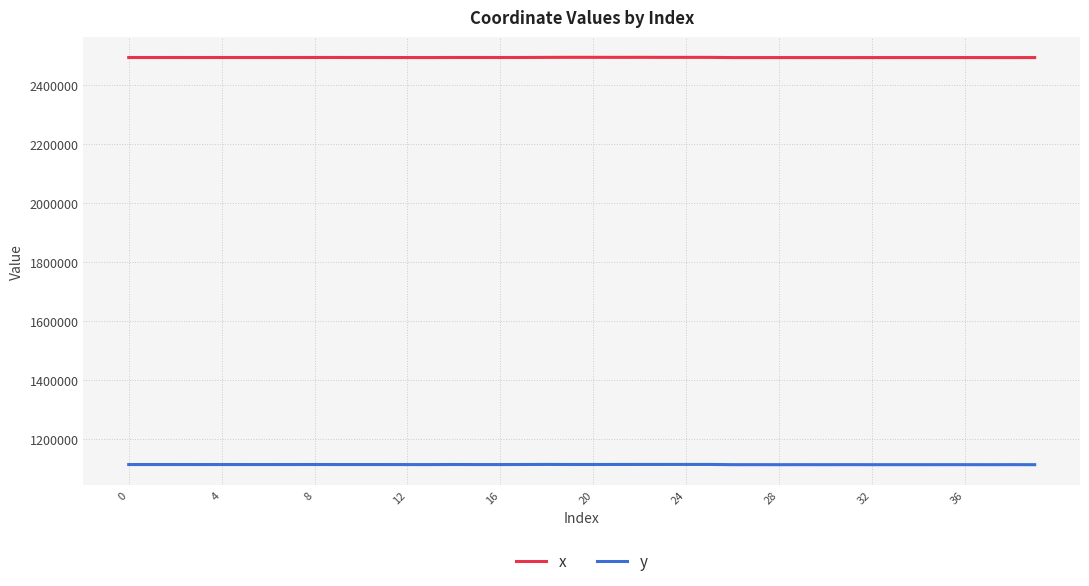

True or false: y and x cross at least once.

False